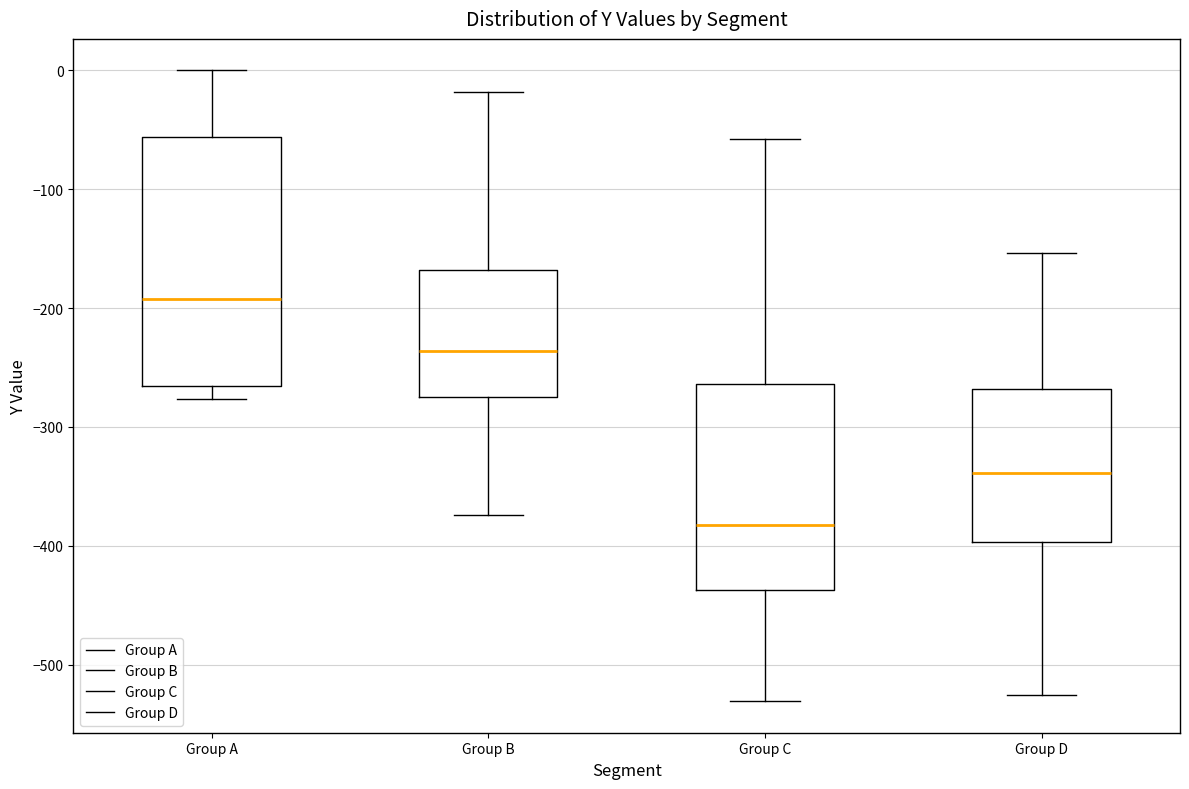

Which box is the tallest, from its lower edge to its upper edge?

Group A